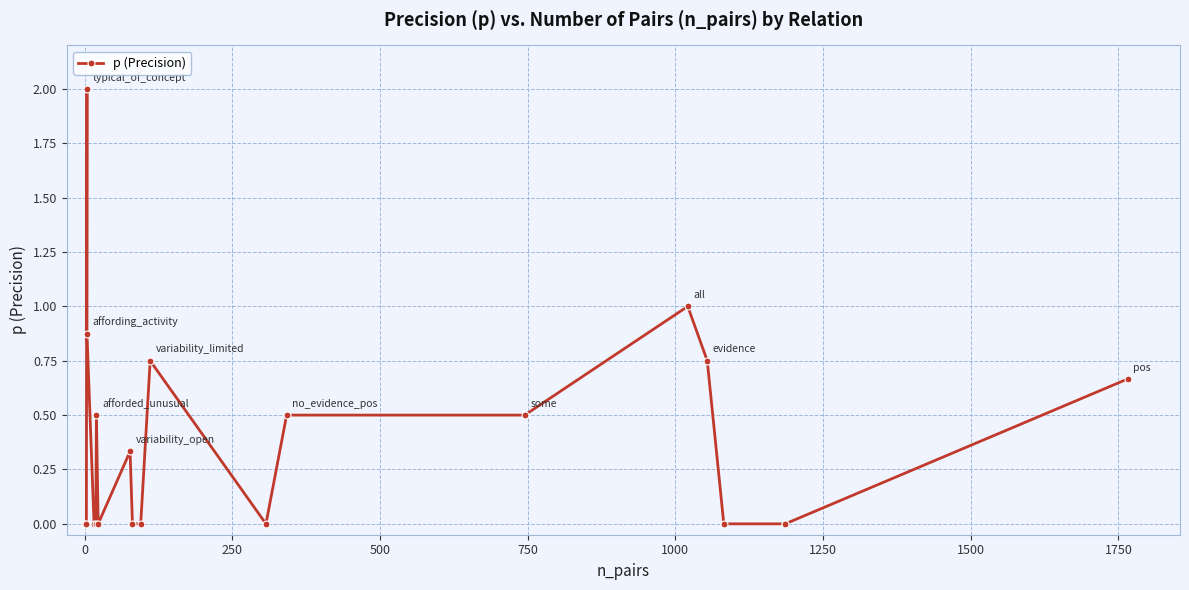

How many data points are above 0?

10